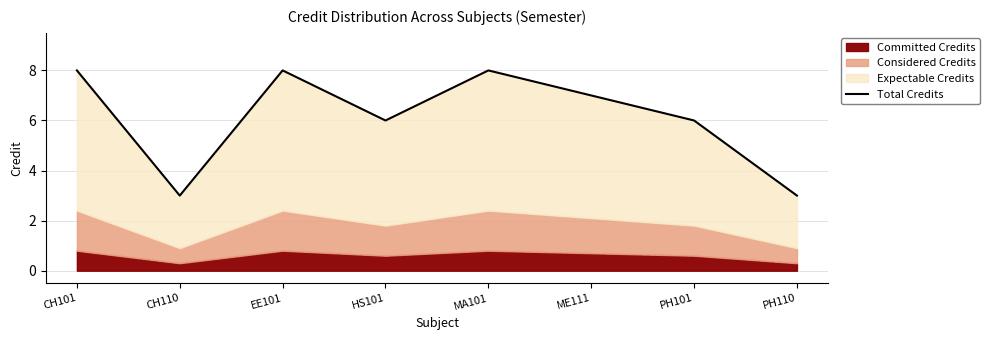

How many interior local peaks (higher than both neighbors) does the data have?

2